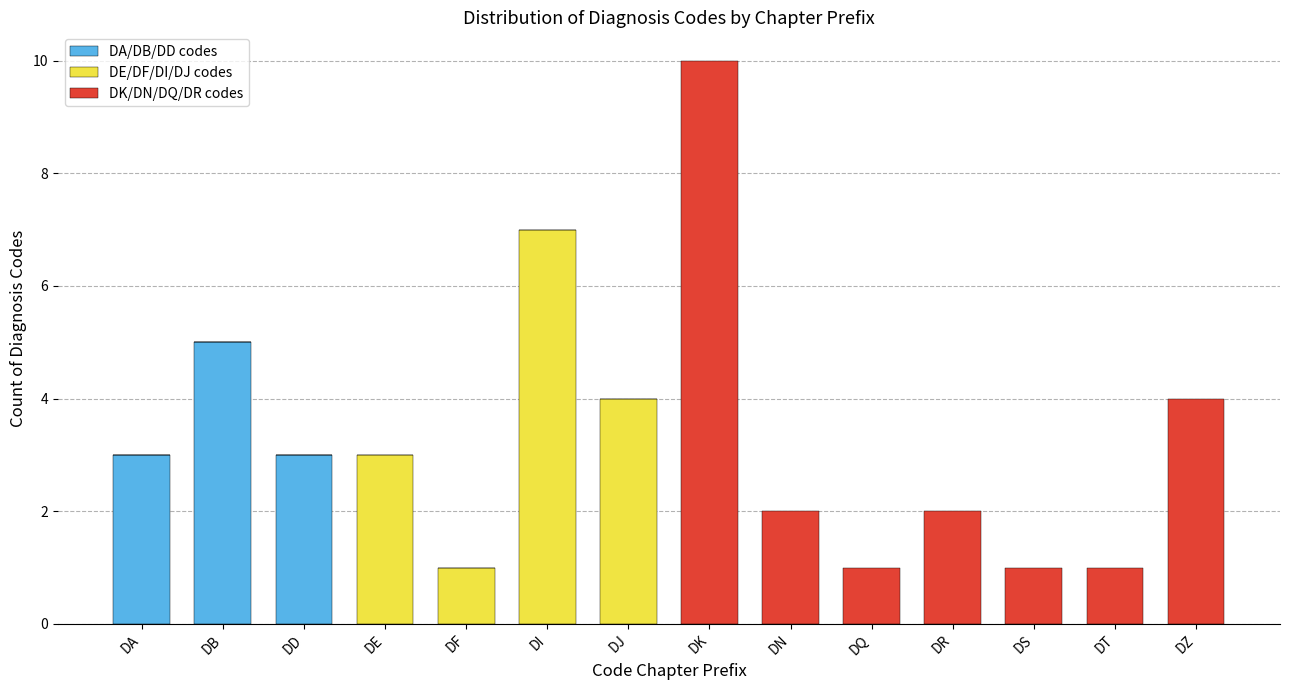

At which category is the sum across all series the highest?

DK